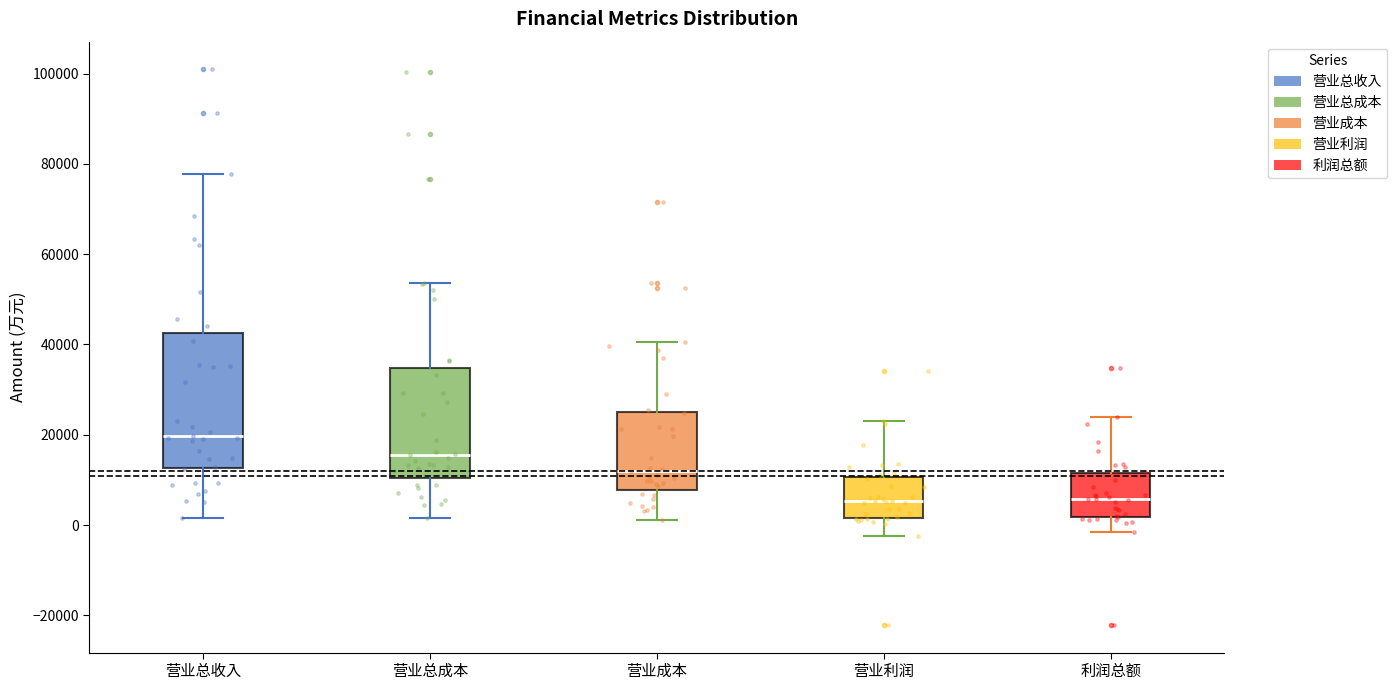

Reading left to right, transcribe this box plot: for each box, give where its median line is, the range the box spans, and where its two whiskers end, as read against the y-axis. The values are not printed on the chart, so give them approximately, as read against the axis.

营业总收入: median 20000, box 12000 to 42000, whiskers 2000 to 78000
营业总成本: median 16000, box 10000 to 34000, whiskers 2000 to 54000
营业成本: median 12000, box 8000 to 26000, whiskers 2000 to 40000
营业利润: median 6000, box 2000 to 10000, whiskers -2000 to 24000
利润总额: median 6000, box 2000 to 12000, whiskers -2000 to 24000